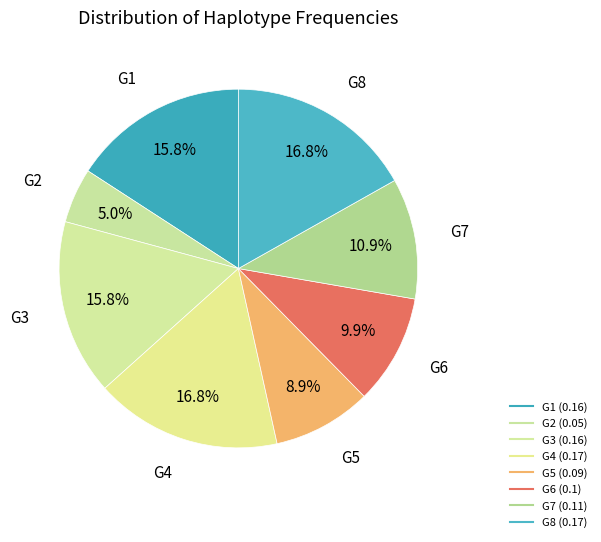

Combined, what portion of the pie is G2 and G4?

21.8%